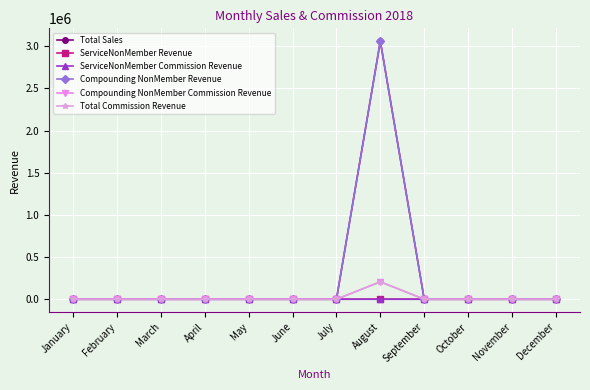

Is it true that Compounding NonMember Revenue equals 1729730.0 at March?

False